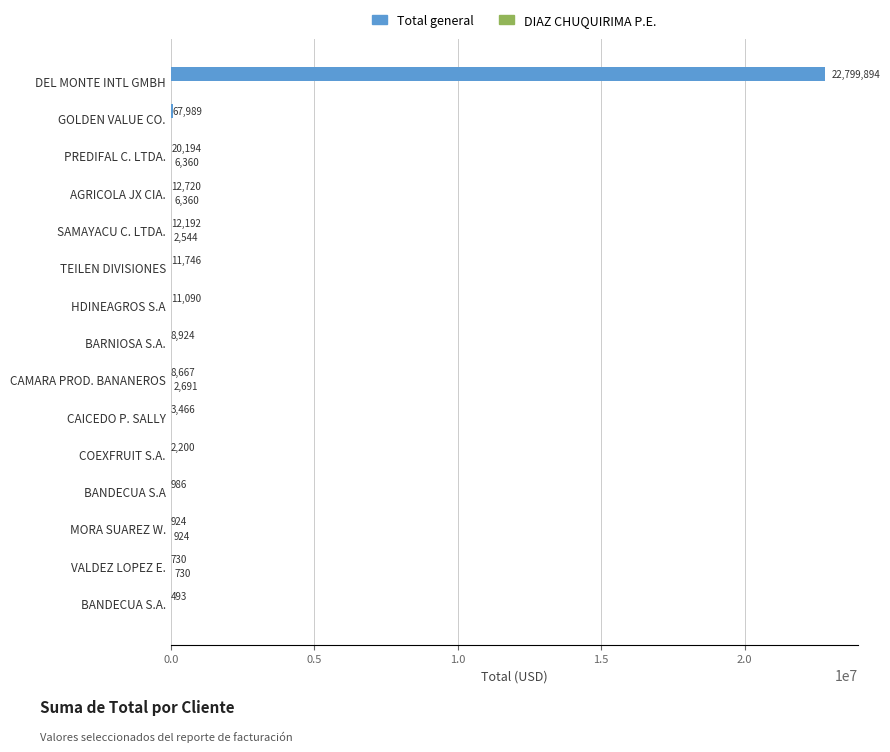

Between COEXFRUIT S.A. and HDINEAGROS S.A, which series saw the biggest shift?

Total general